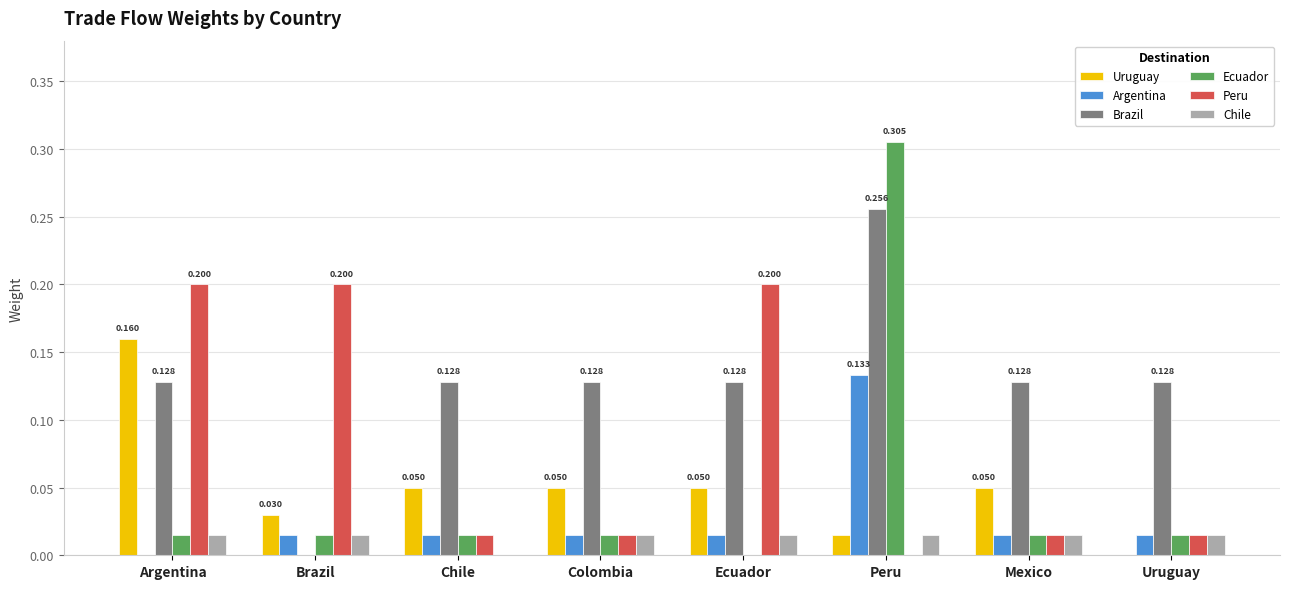

Which series changed the most between Colombia and Ecuador?

Peru